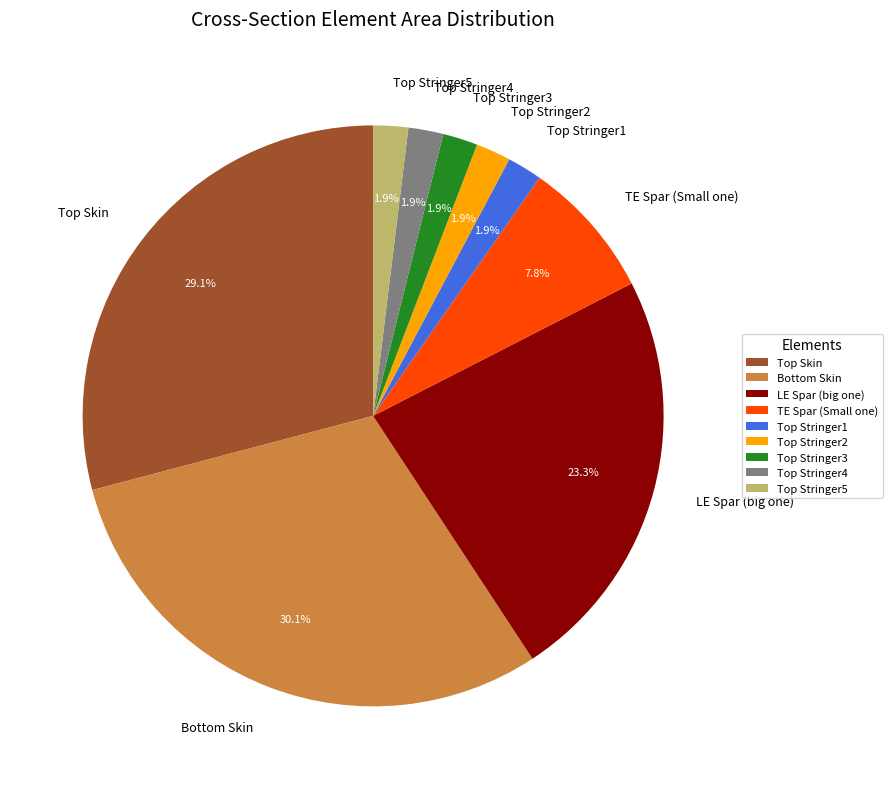

How many slices are in this pie chart?

9